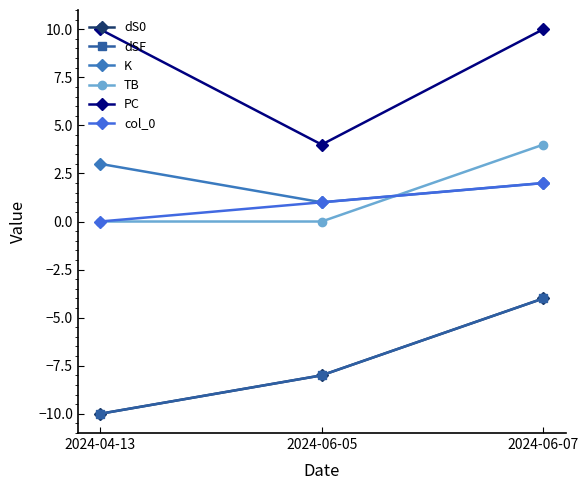

Does the chart have visible grid lines?

No